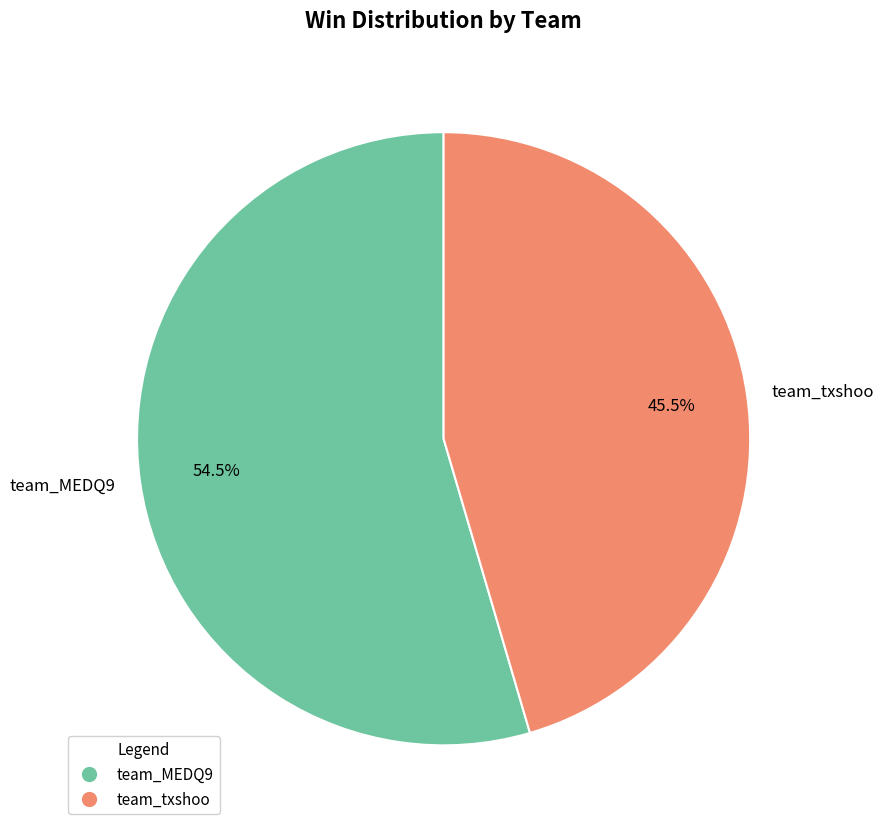

Between team_MEDQ9 and team_txshoo, which is larger?

team_MEDQ9